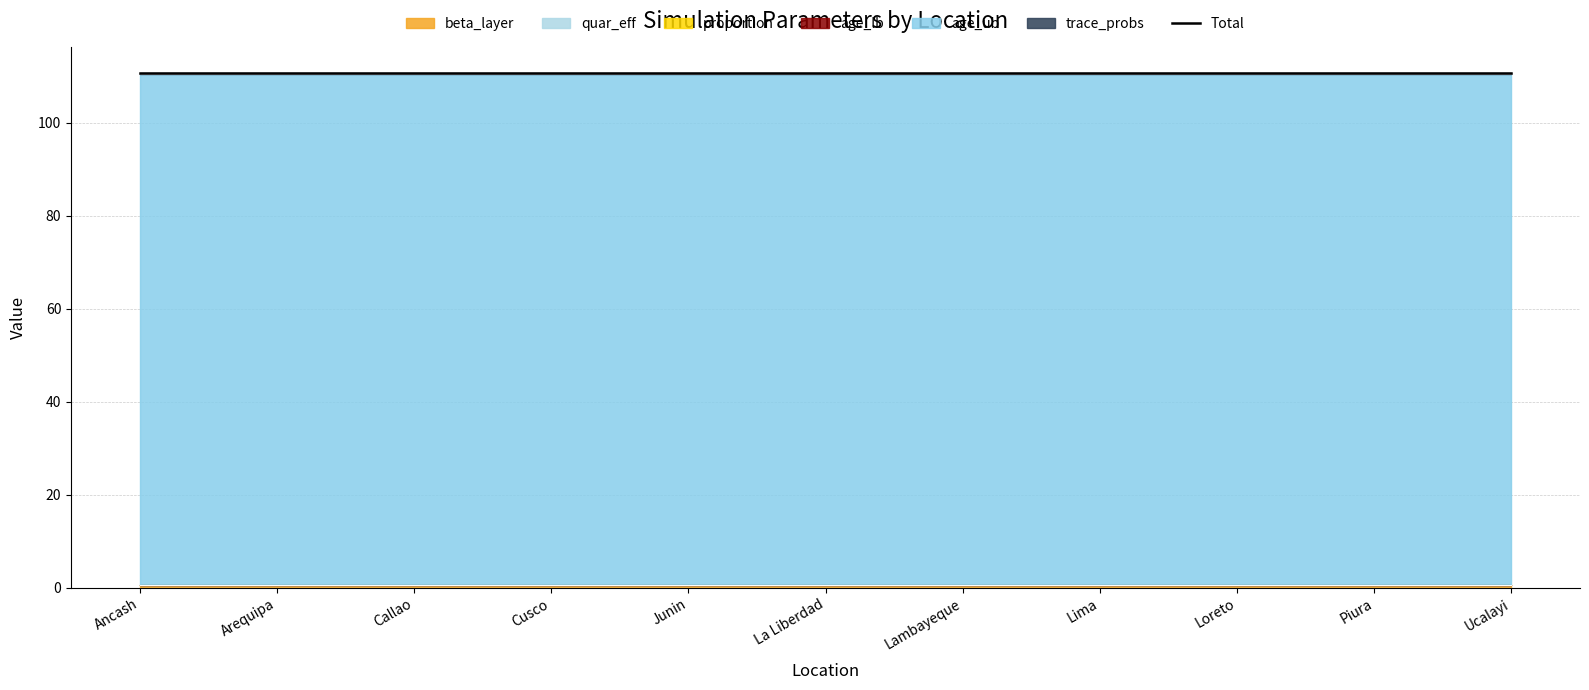

What is the minimum value for trace_probs?

0.1